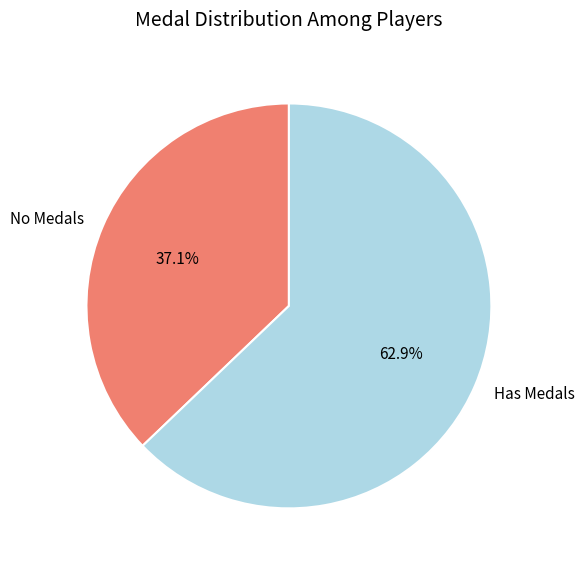

Which slice represents more than half of the pie?

Has Medals